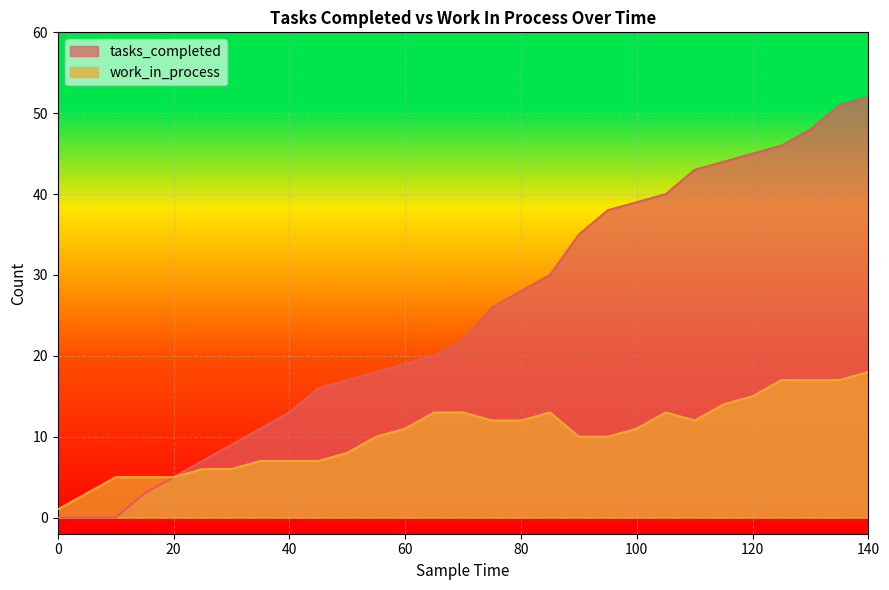

True or false: tasks_completed and work_in_process cross at least once.

False